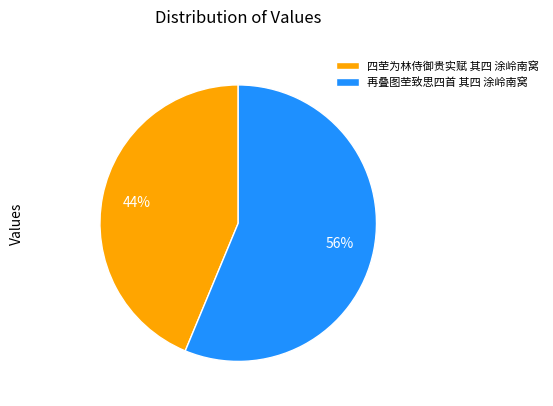

Approximately how many times larger is the value at 四茔为林侍御贵实赋 其四 涂岭南窝 compared to 再叠图茔致思四首 其四 涂岭南窝?

0.8